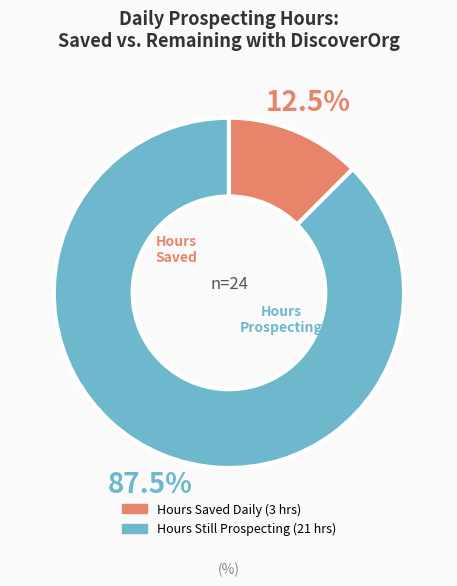

Is there a majority slice in this chart?

Yes